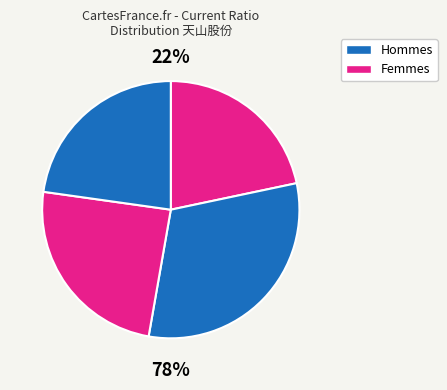

Count the number of slices in the pie.

4